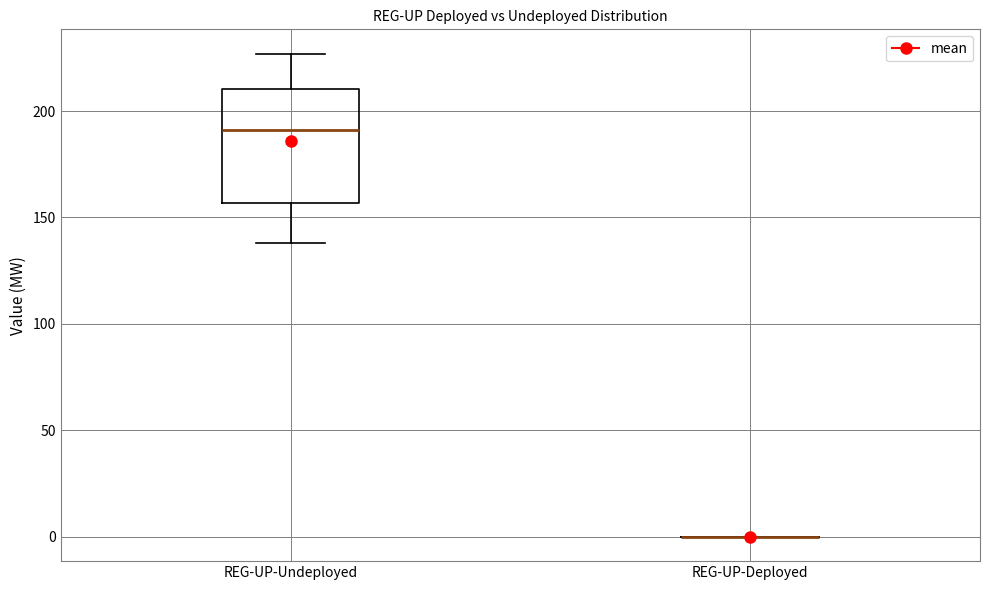

Reading left to right, transcribe this box plot: for each box, give where its median line is, the range the box spans, and where its two whiskers end, as read against the y-axis. The values are not printed on the chart, so give them approximately, as read against the axis.

REG-UP-Undeployed: median 190, box 155 to 210, whiskers 140 to 225
REG-UP-Deployed: box collapsed to a line at 0, whiskers 0 to 0